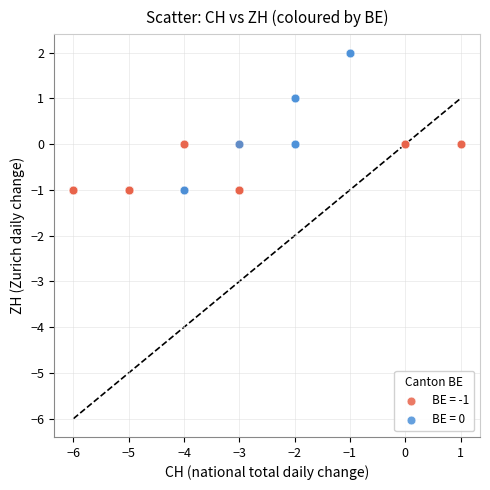

Which series contains the highest Y value?

BE = 0